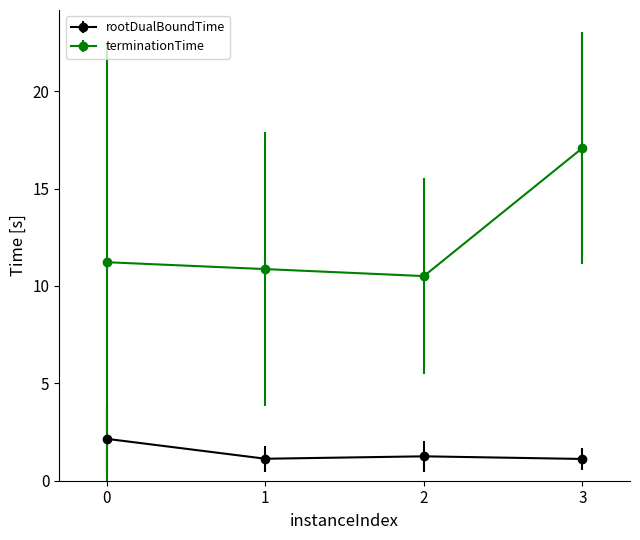

Reading left to right, what are all the values shown in this chart?

rootDualBoundTime: 0=2.1	1=1.1	2=1.3	3=1.1
terminationTime: 0=11.2	1=10.9	2=10.5	3=17.1